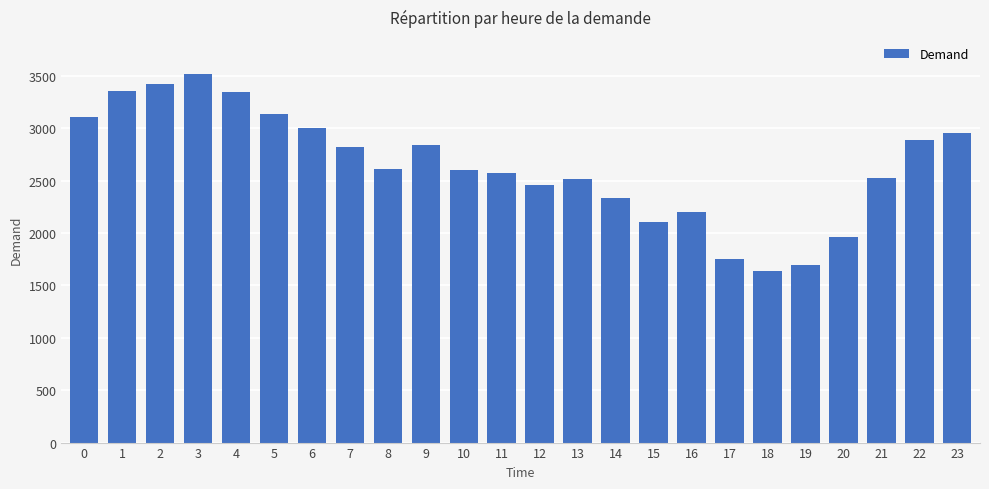

What is the sum of the values at 22 and 4?

6228